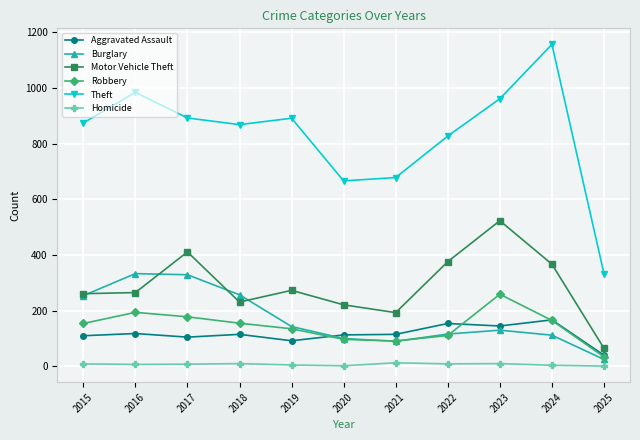

True or false: Aggravated Assault and Homicide cross at least once.

False